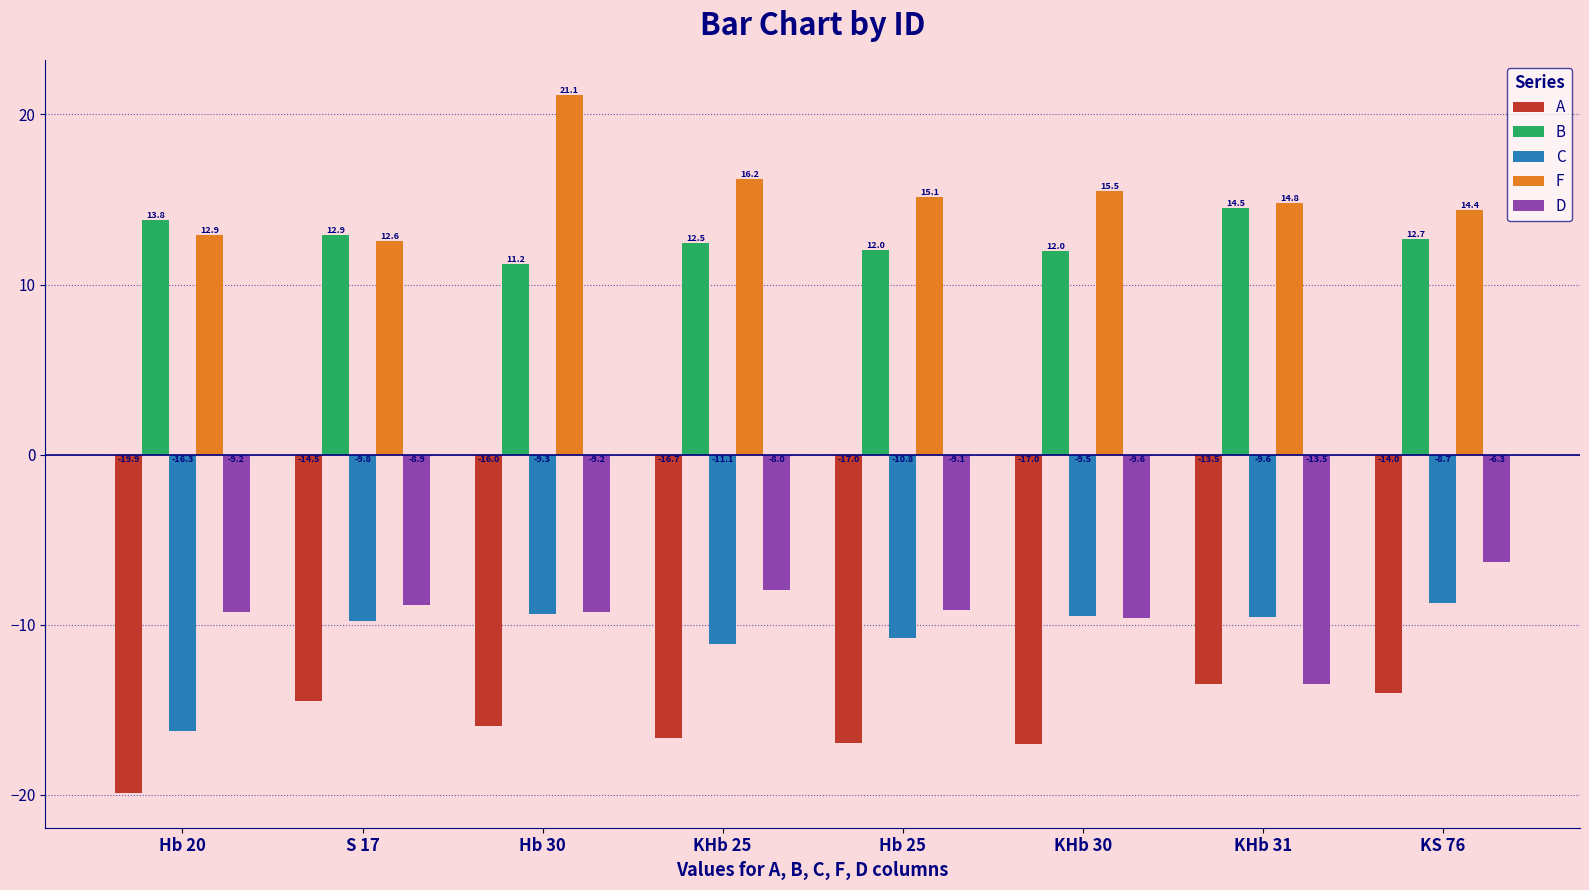

True or false: D has a value of -6.1 at S 17.

False